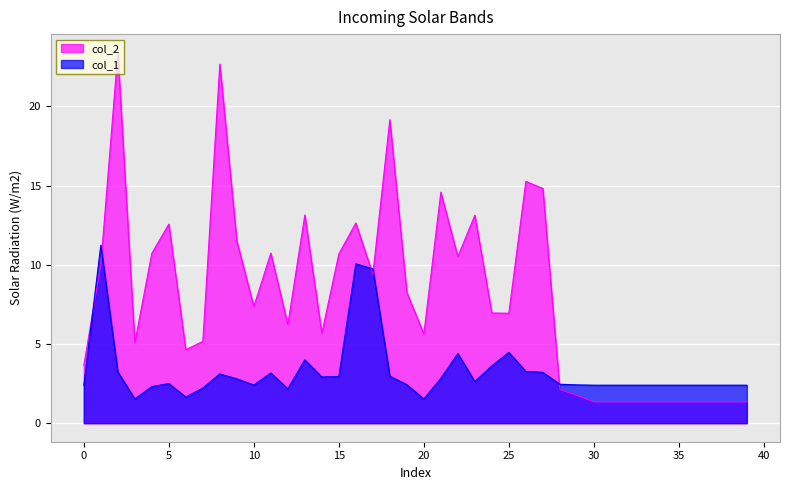

Between 3 and 32, which series saw the biggest shift?

col_2